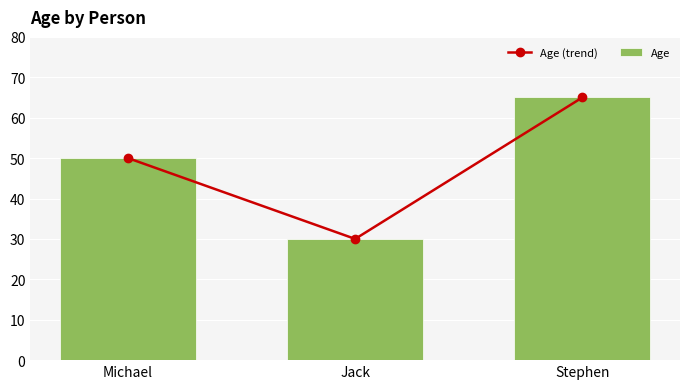

What is the label of the 2nd bar from the right?

Jack